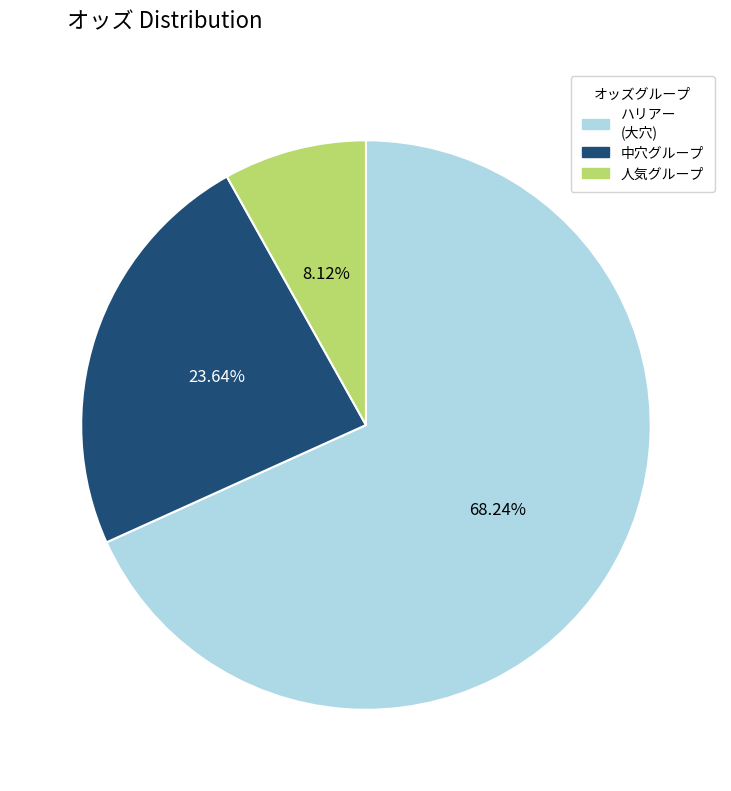

Does any single category account for the majority?

Yes